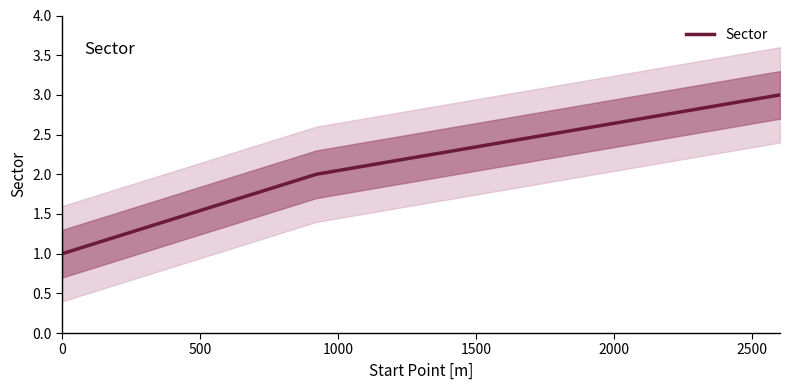

Between 500 and 0, which is larger?

500